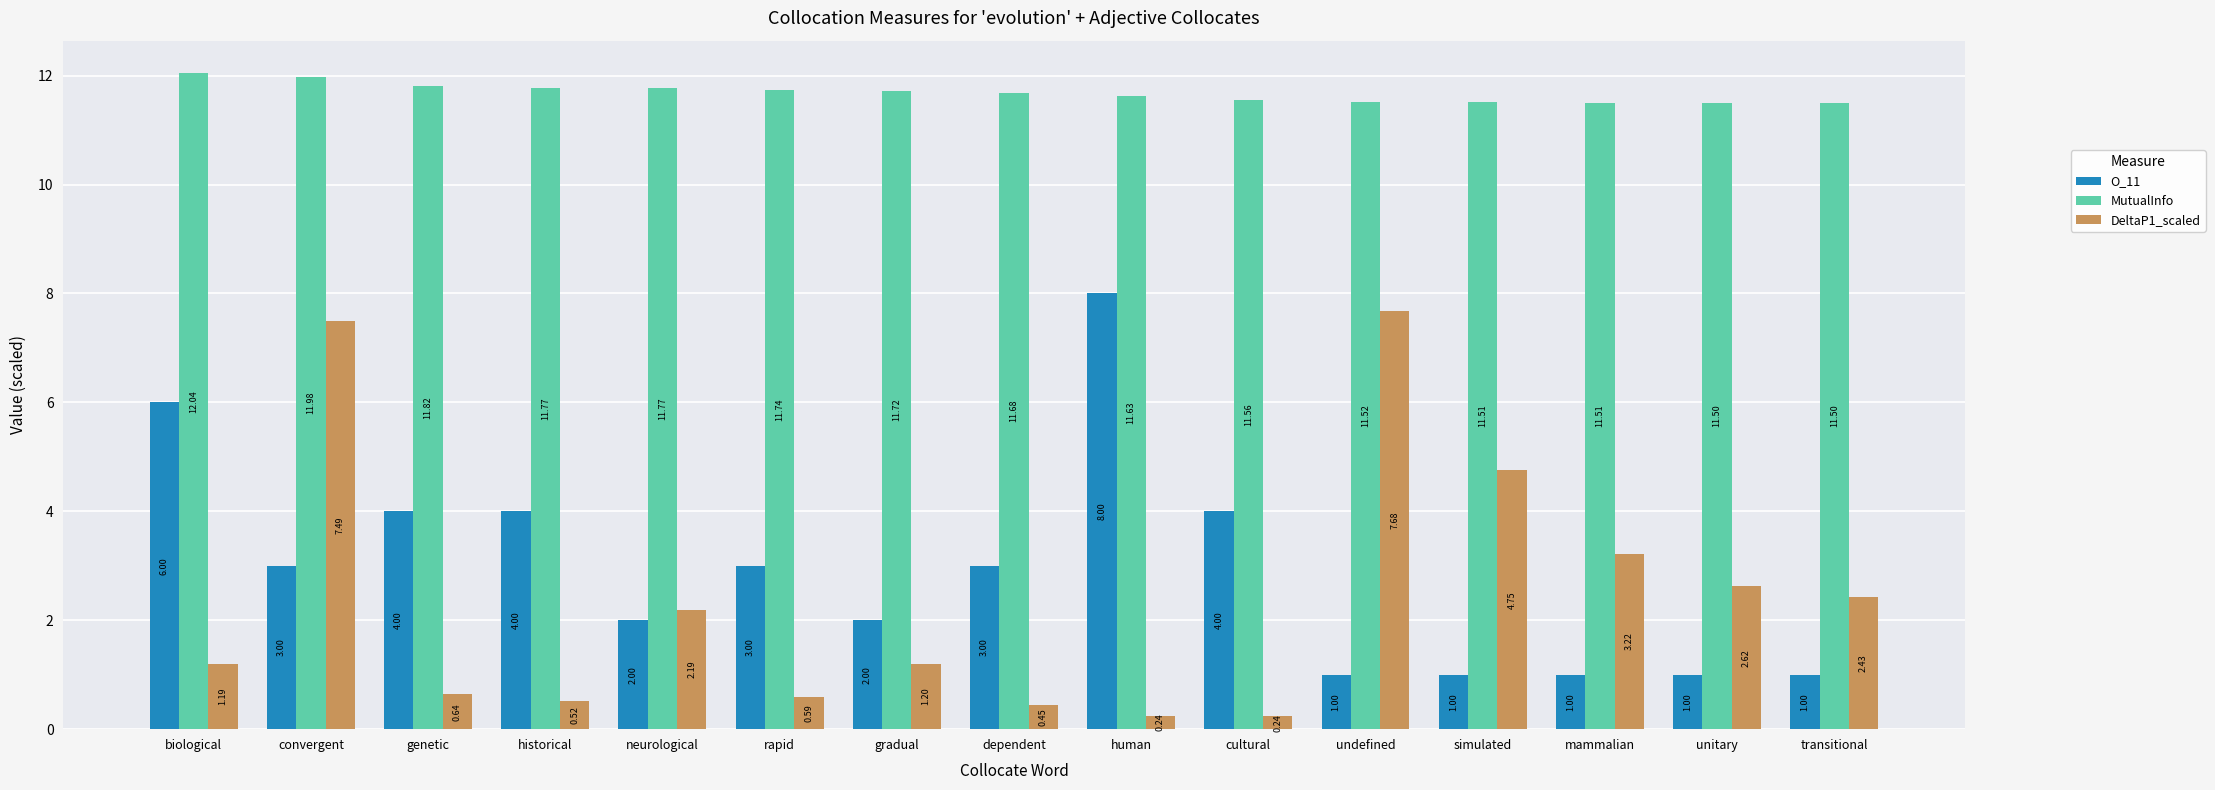

Does the chart contain stacked bars?

No